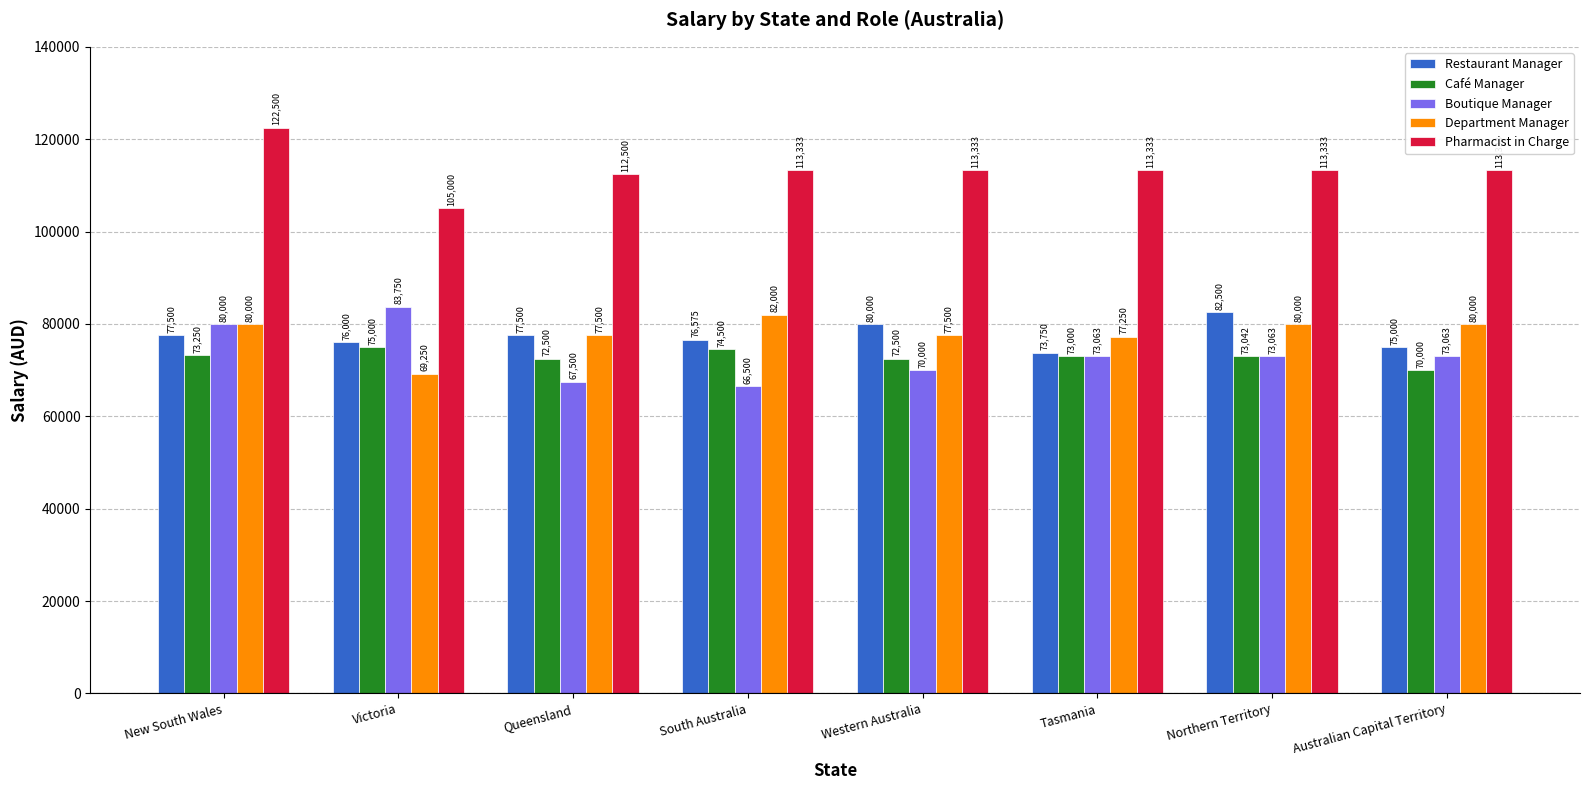

What is the value of the Pharmacist in Charge bar at the 5th from the left?

113333